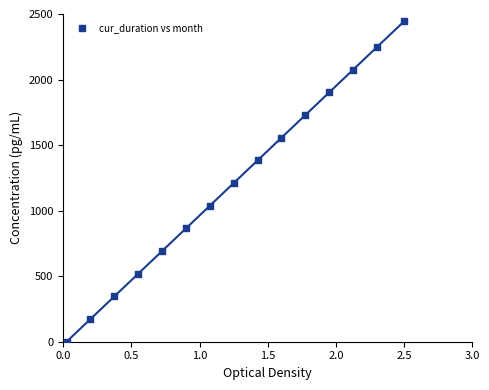

What is the range of Y values (max minus min)?

2444.4